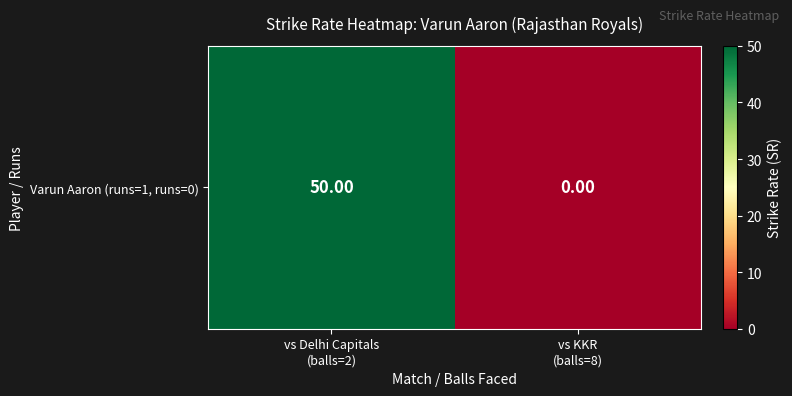

The value at vs KKR
(balls=8) is 0. True or false?

True